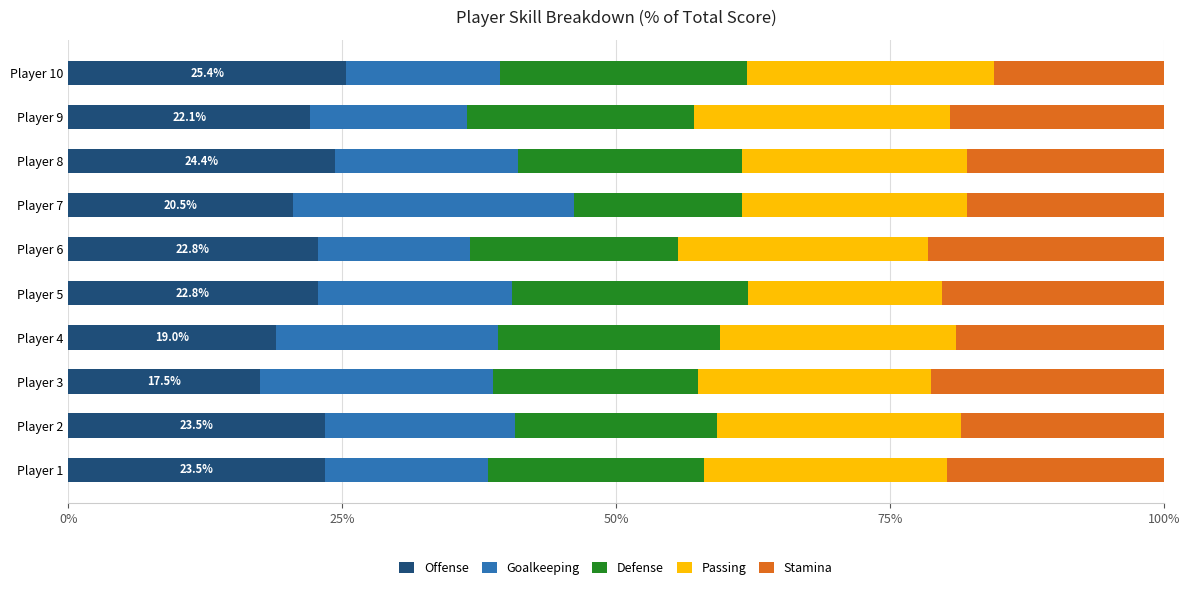

What is the total value across all series at Player 10?

100.0